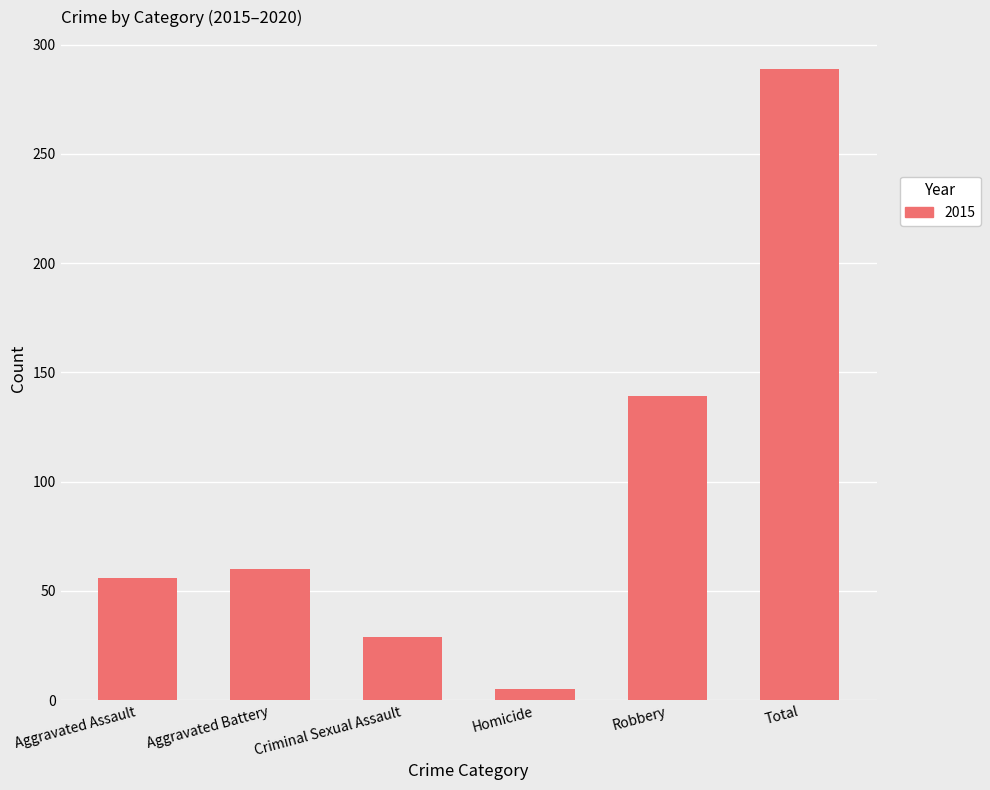

What is the difference between the second highest and minimum values?

134